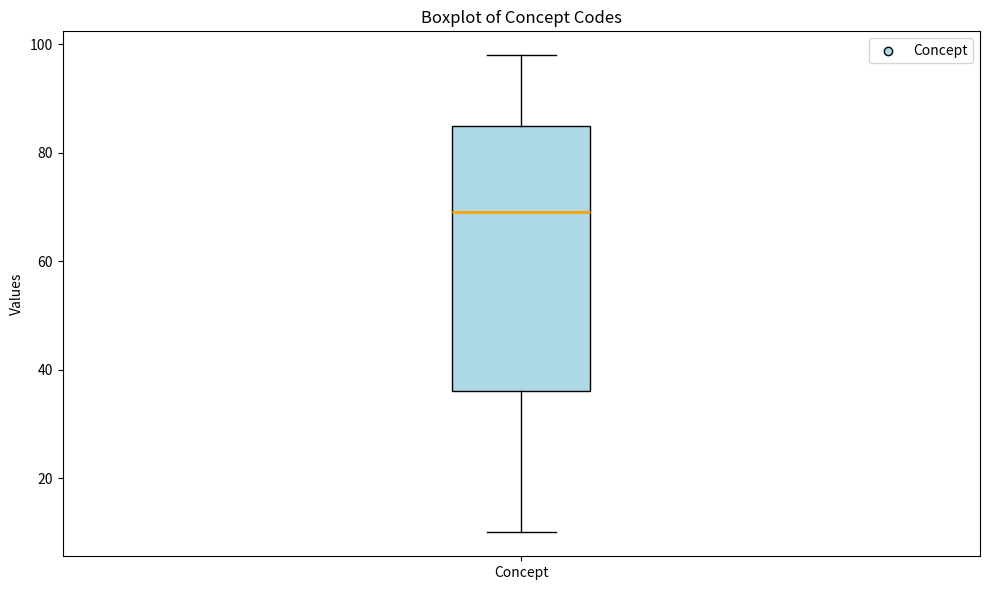

Where does the upper whisker of the box for Concept end on the y-axis? The values are not printed on the chart, so give them approximately, as read against the axis.

98